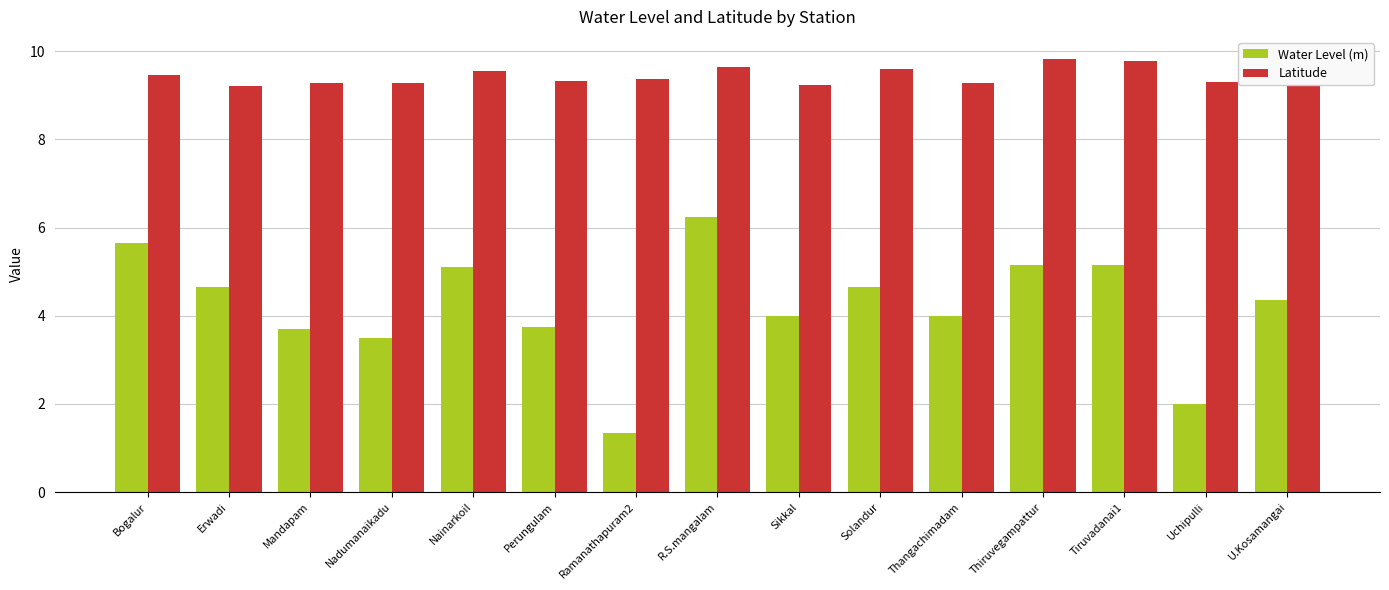

What is the difference between the second highest and second lowest values in the Latitude series?

0.5